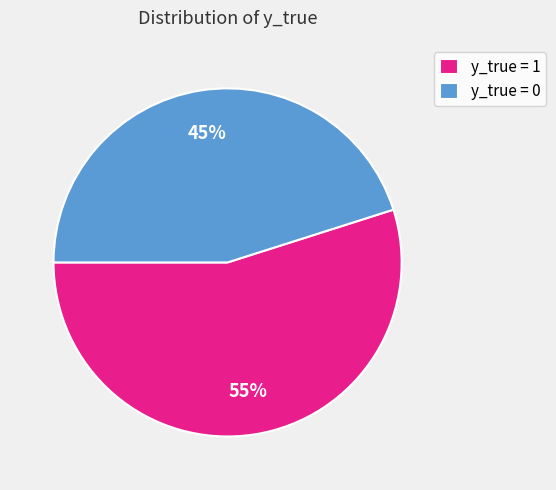

Is the sum of y_true = 0 and y_true = 1 greater than half?

Yes